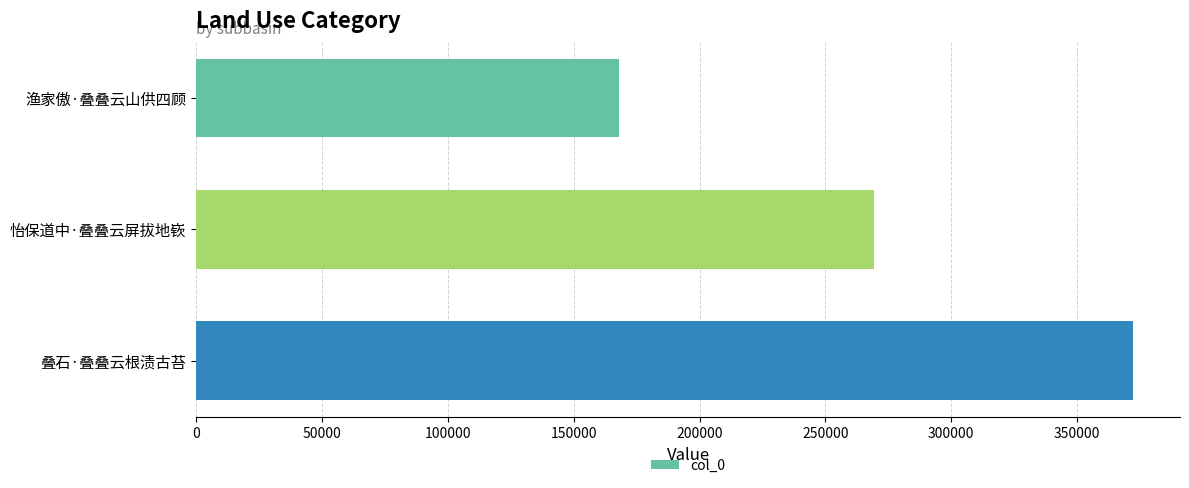

The chart shows a value of 506168 at 叠石·叠叠云根渍古苔. True or false?

False